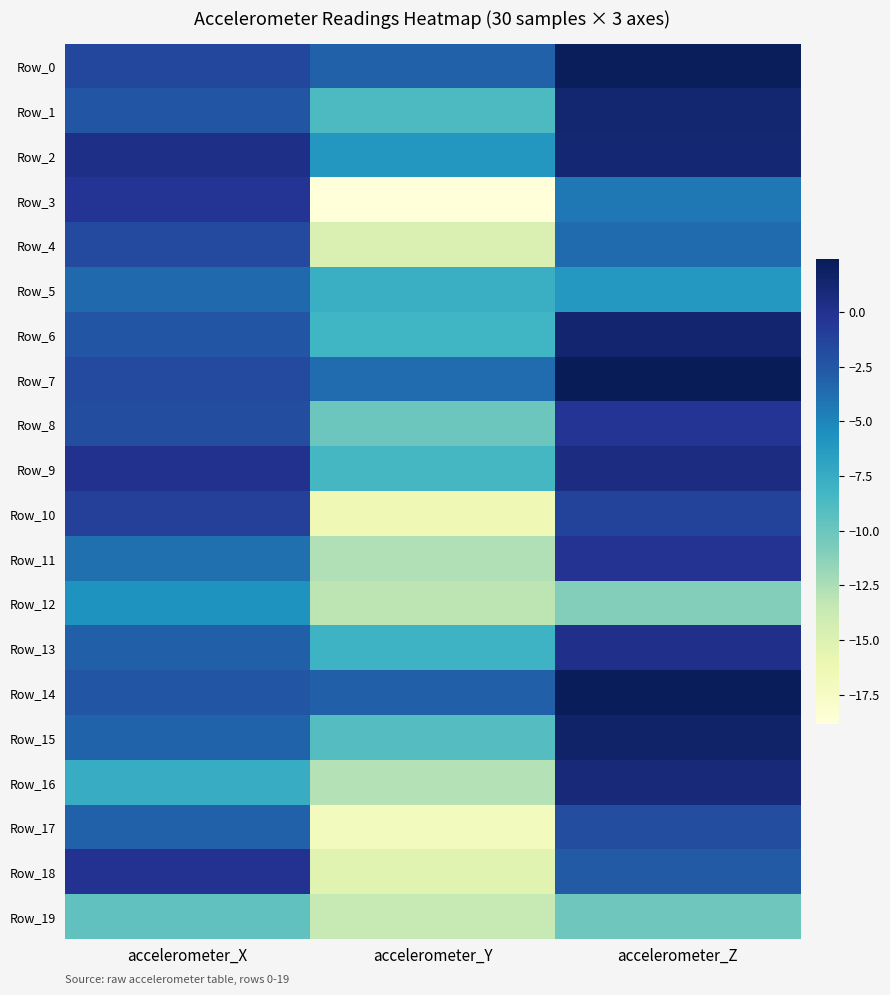

At which category is the sum across all series the highest?

accelerometer_Z